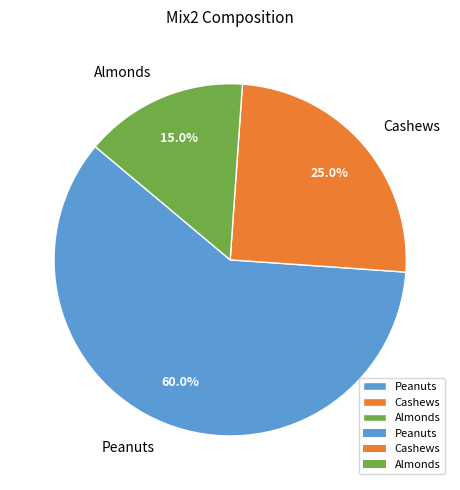

Is the sum of Almonds and Cashews greater than half?

No